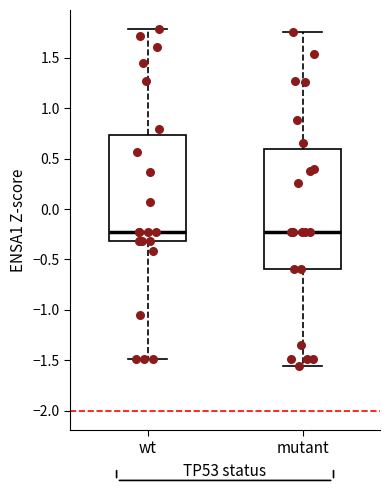

Reading left to right, transcribe this box plot: for each box, give where its median line is, the range the box spans, and where its two whiskers end, as read against the y-axis. The values are not printed on the chart, so give them approximately, as read against the axis.

wt: median -0.25, box -0.30 to 0.75, whiskers -1.50 to 1.80
mutant: median -0.25, box -0.60 to 0.60, whiskers -1.55 to 1.75